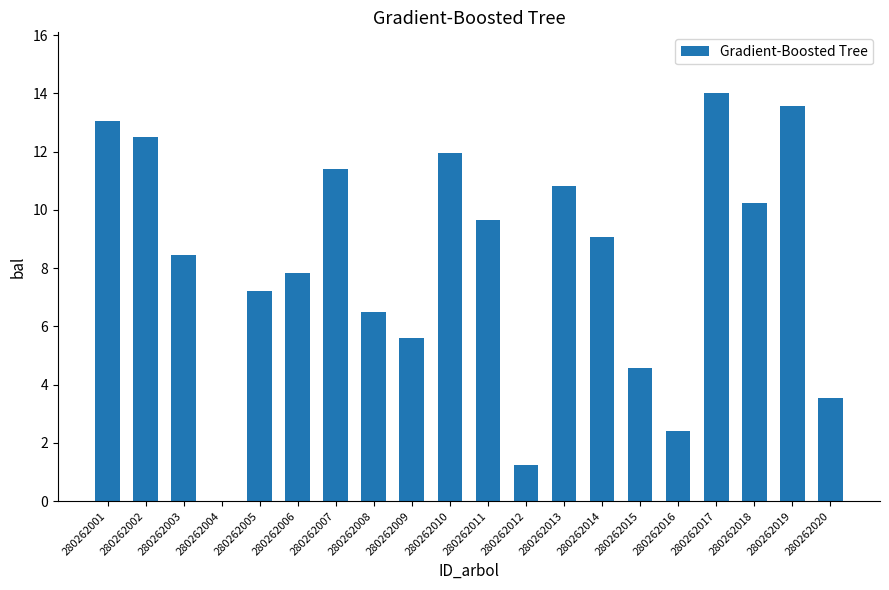

What is the sum of the values at 280262005 and 280262016?

9.6